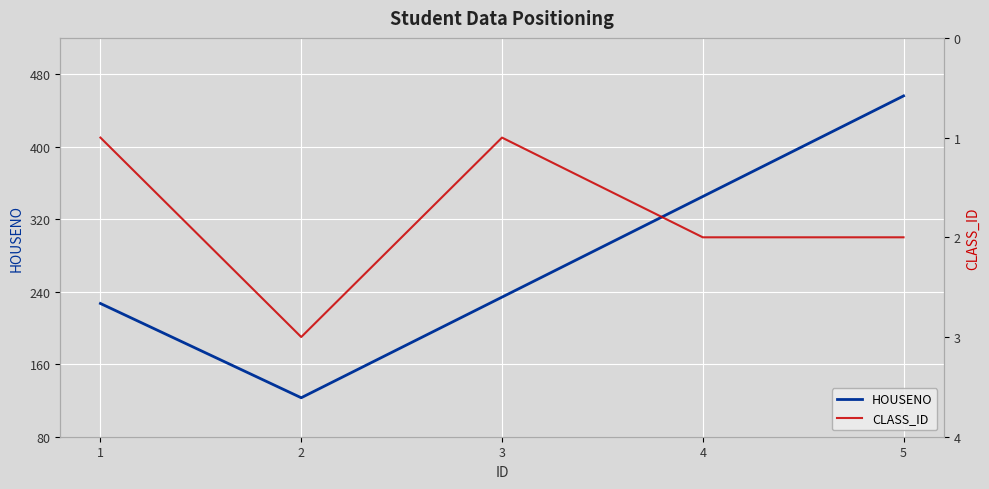

Between 2 and 4, which series saw the biggest shift?

HOUSENO